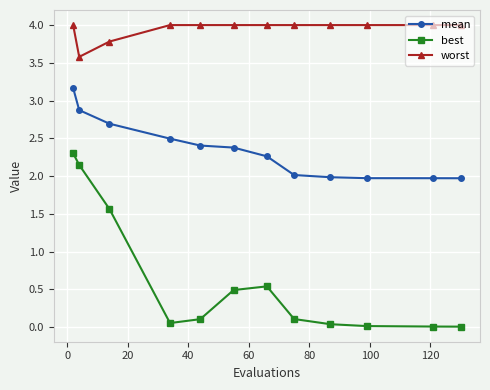

What is the greatest value displayed?

4.0